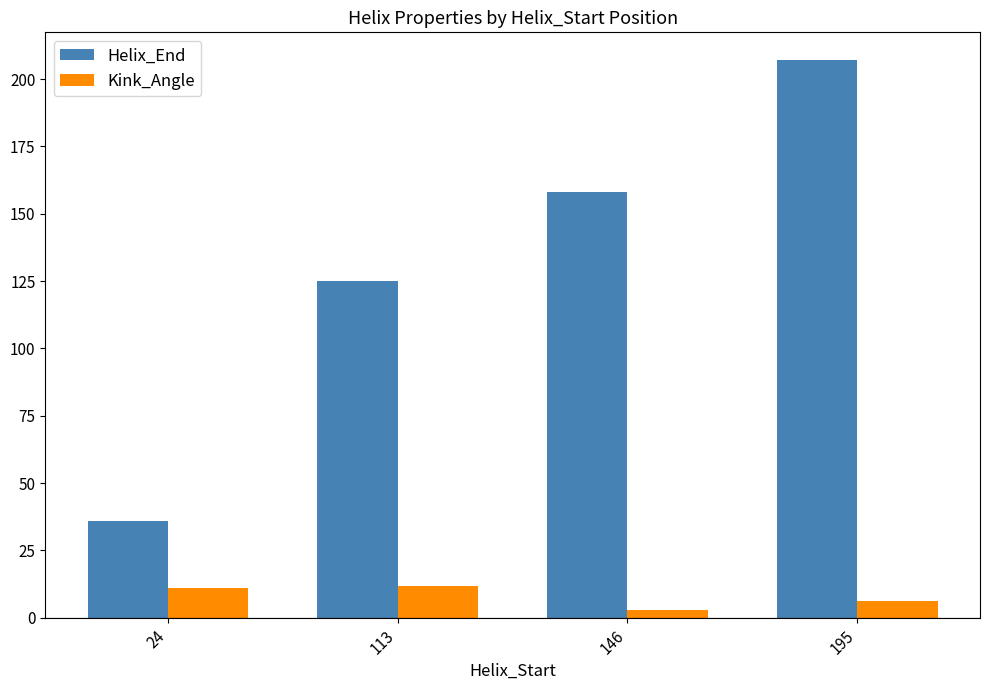

What is the total value across all series at 113?

136.7